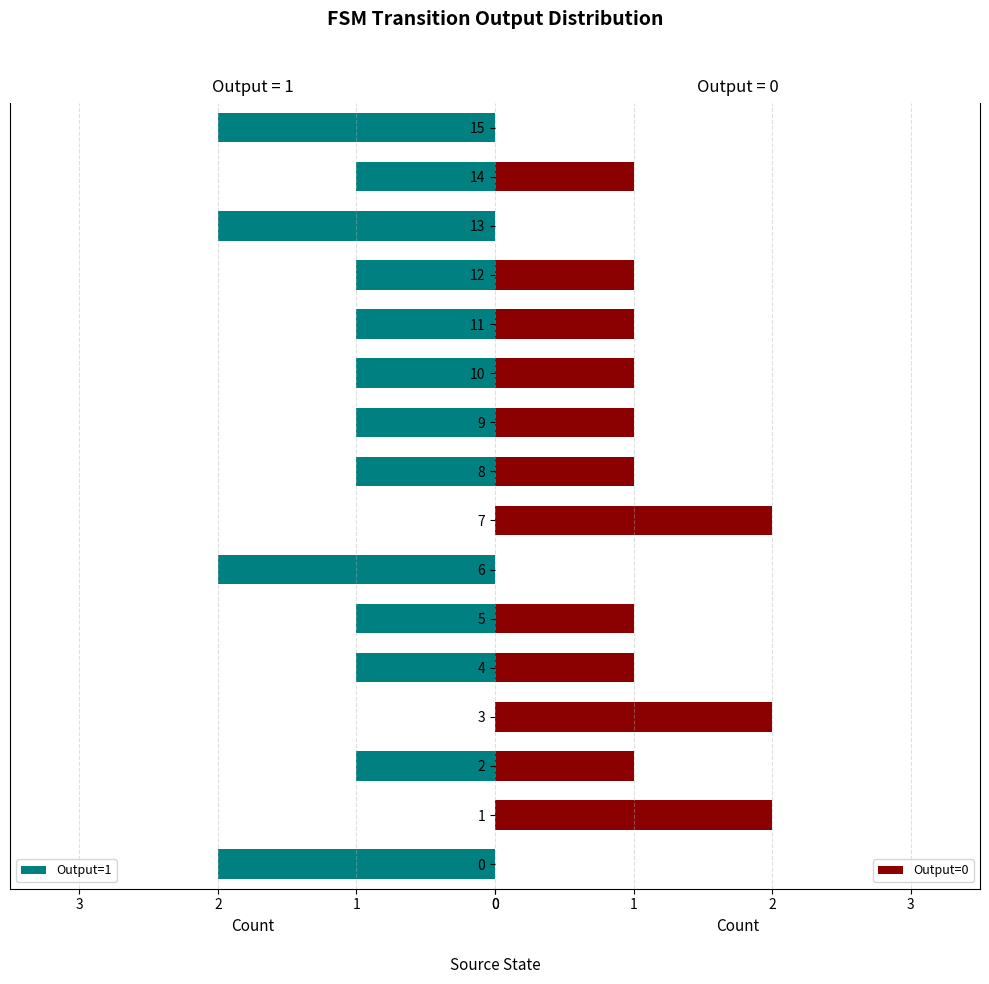

List the series in order of their peak value, highest first.

Output=1, Output=0